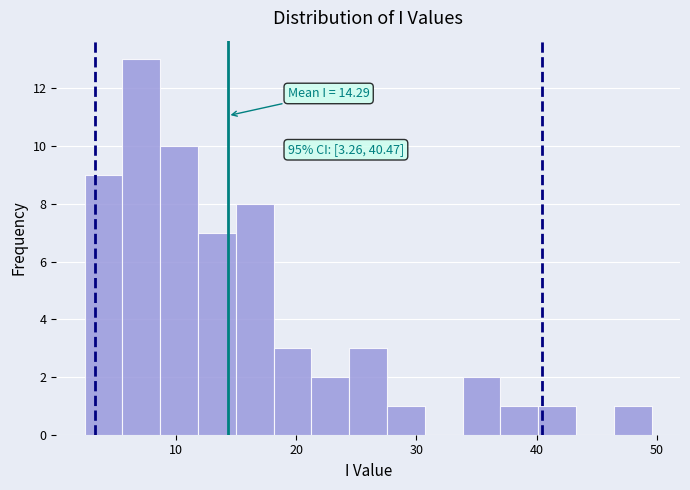

Read against the x-axis, roughly where is the centre of the tallest bar?

7